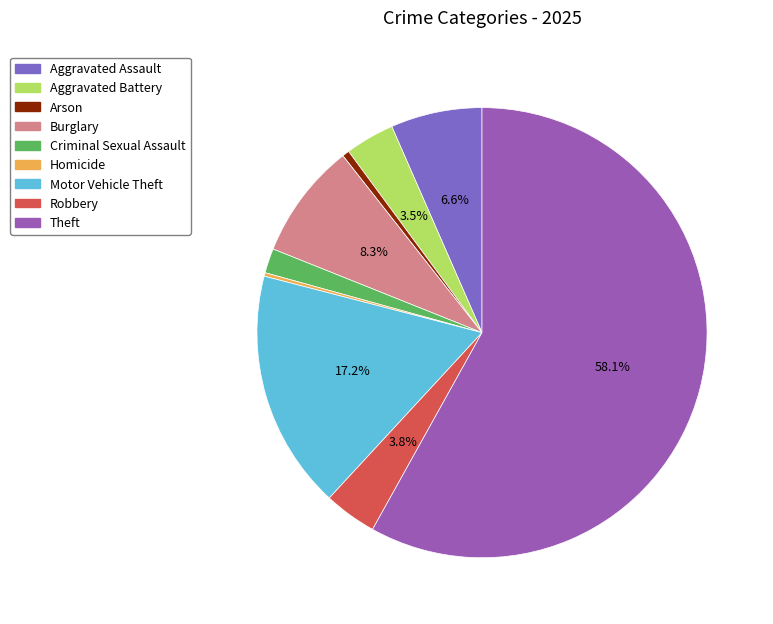

Is it true that Criminal Sexual Assault is 12% of the pie?

False